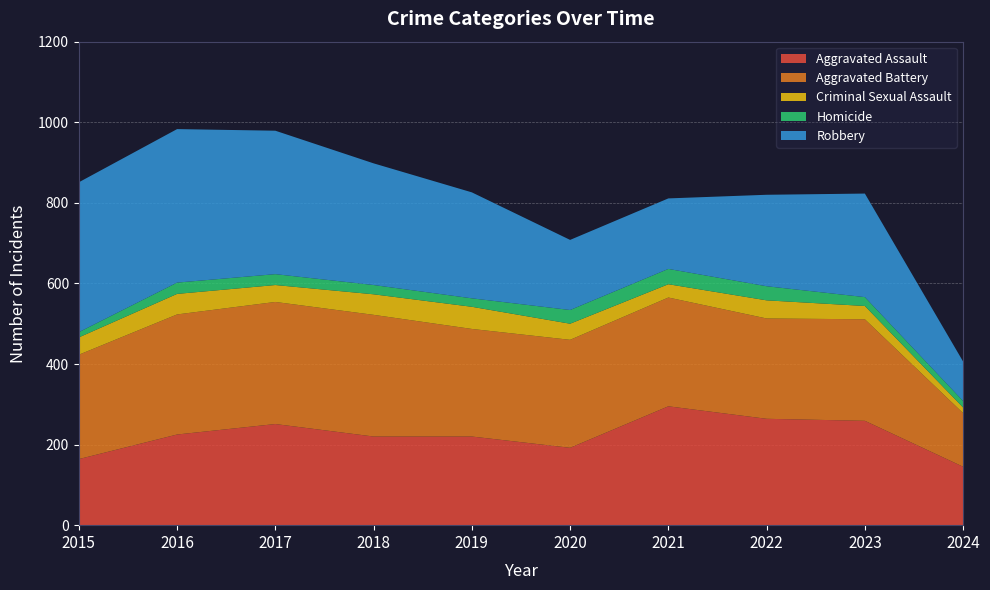

Reading right to left, list all the values displayed in this chart.

Aggravated Assault: 145	259	264	295	192	220	220	251	225	164
Aggravated Battery: 133	252	249	270	268	267	302	303	298	259
Criminal Sexual Assault: 14	33	45	33	40	55	51	42	51	43
Homicide: 16	22	35	38	34	21	23	27	28	13
Robbery: 98	257	227	175	174	263	302	356	381	372